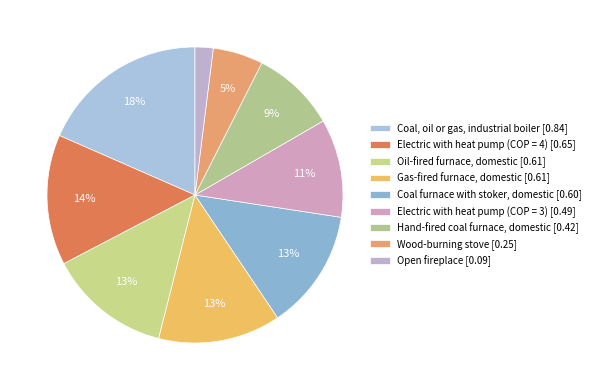

Combined, do Coal, oil or gas, industrial boiler and Electric with heat pump (COP = 4) account for over 50%?

No